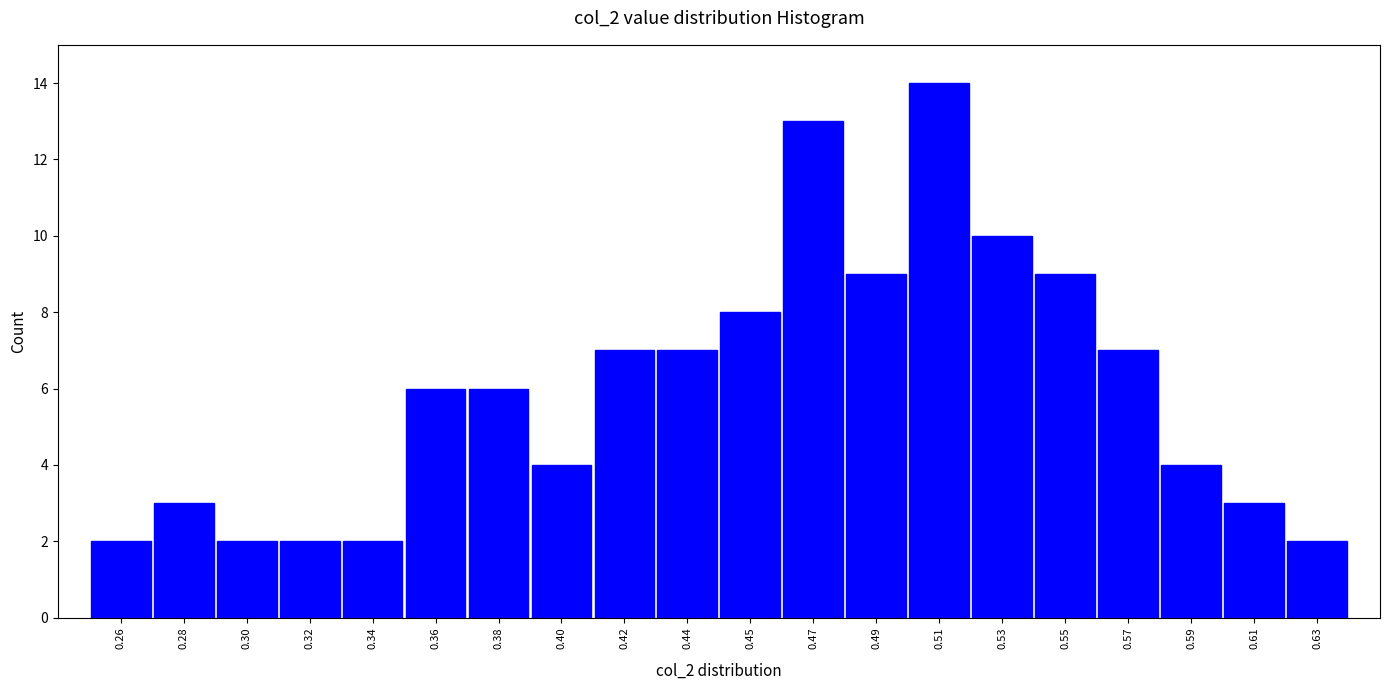

Reading left to right, what are all the values shown in this chart?

0.26=2	0.28=3	0.30=2	0.32=2	0.34=2	0.36=6	0.38=6	0.40=4	0.42=7	0.44=7	0.45=8	0.47=13	0.49=9	0.51=14	0.53=10	0.55=9	0.57=7	0.59=4	0.61=3	0.63=2